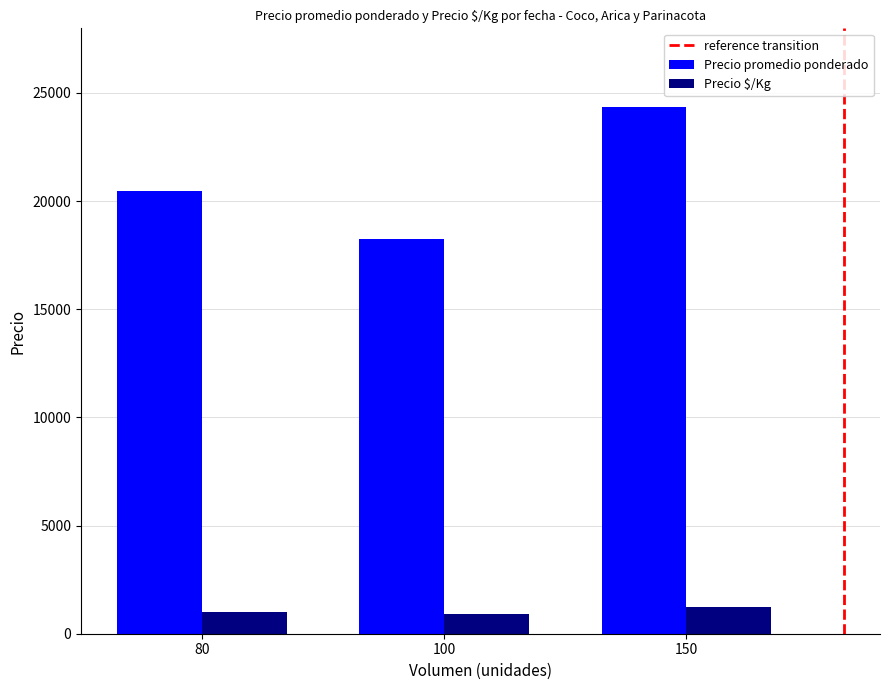

What is the difference between the second highest and minimum values in the Precio promedio ponderado series?

2225.0